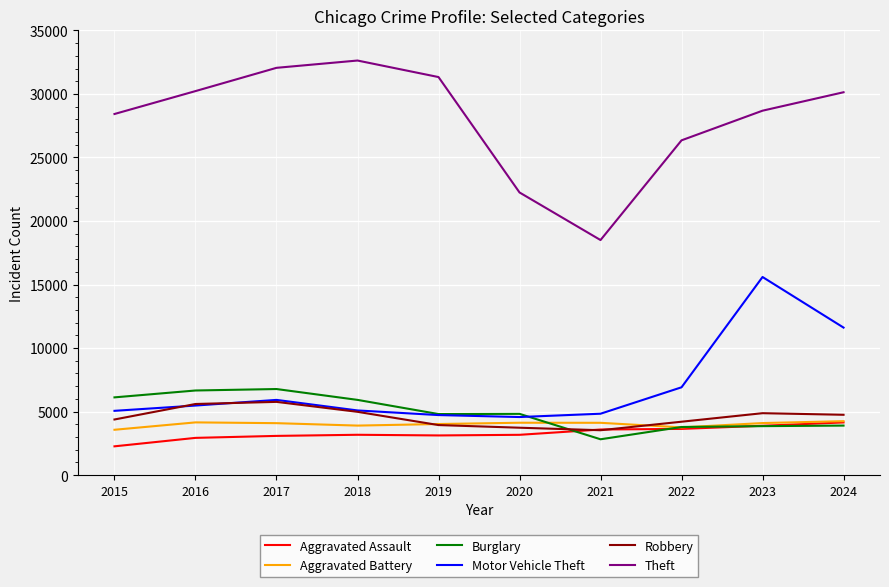

Which series has the largest range (max minus min)?

Theft